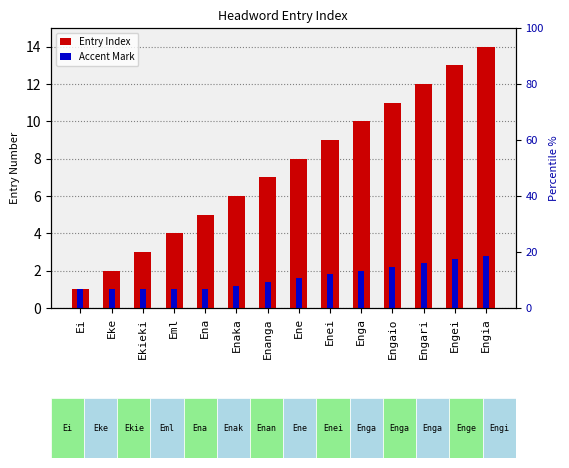

What is the spread (max minus min) of values at Enaka?

4.8